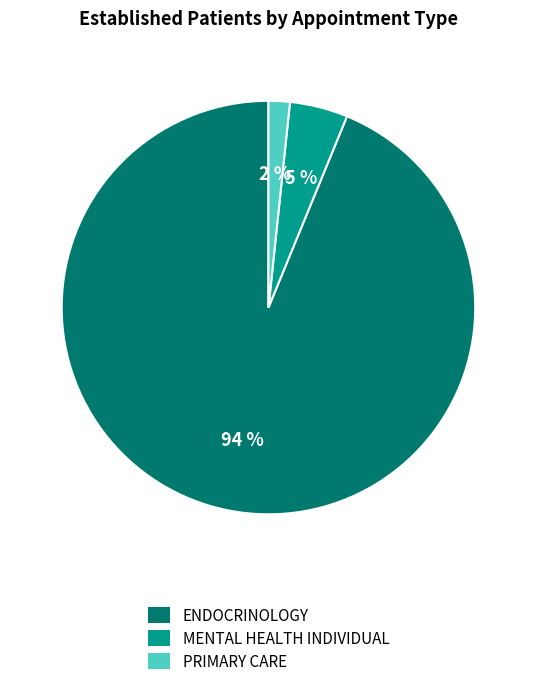

Which category has the smallest portion of the pie?

PRIMARY CARE